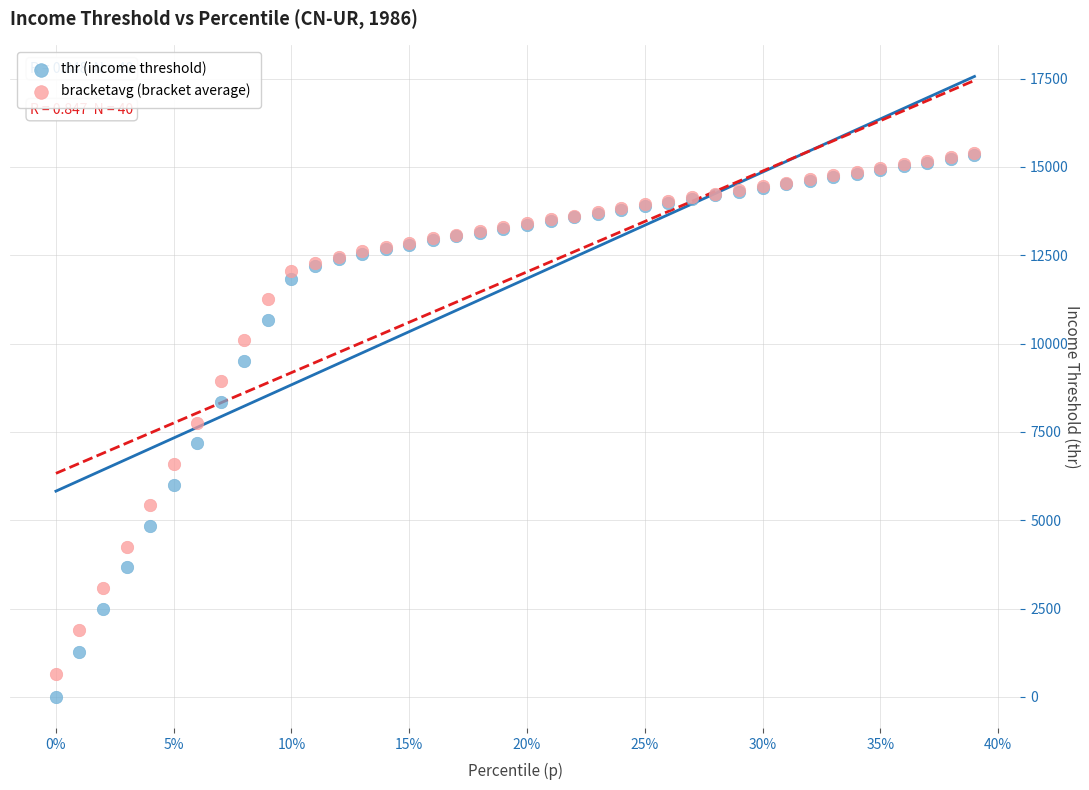

What are all the series names shown in the legend?

thr (income threshold), bracketavg (bracket average)